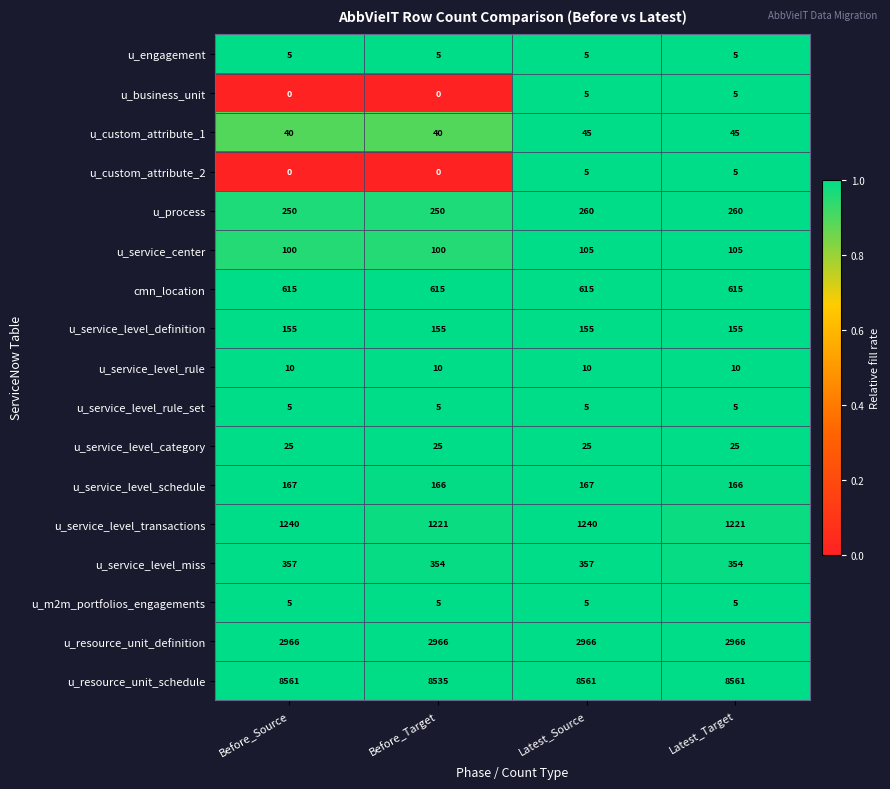

What is the sum of the u_service_level_definition values at Latest_Source and Before_Source?

310